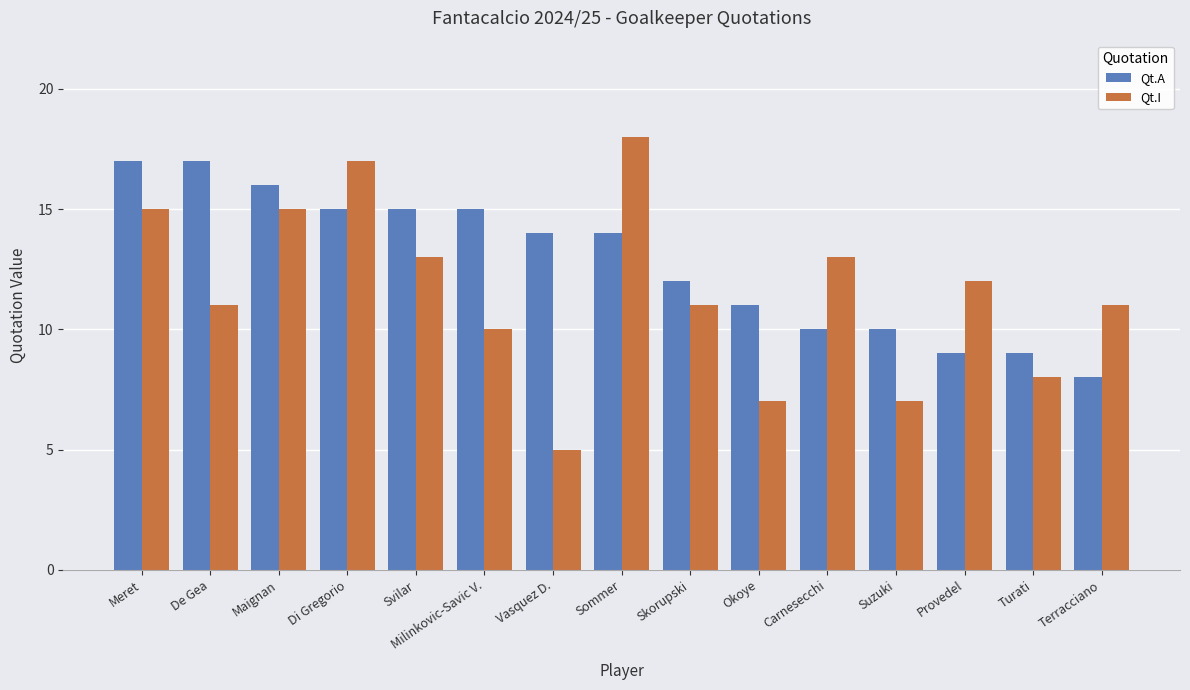

What is the highest value of the Qt.A series?

17